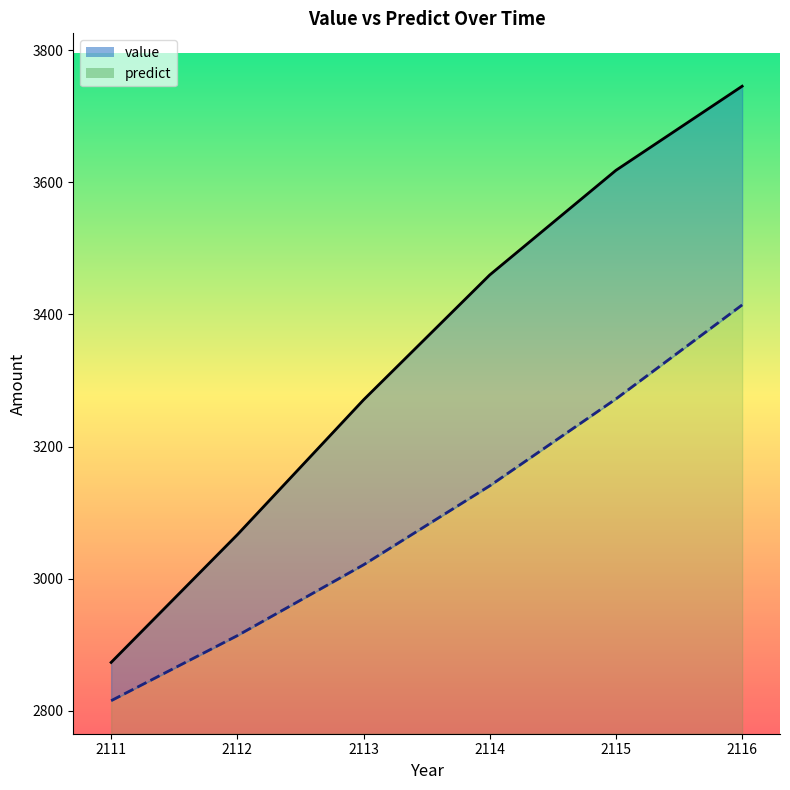

Which category has the highest value in the predict series?

2116